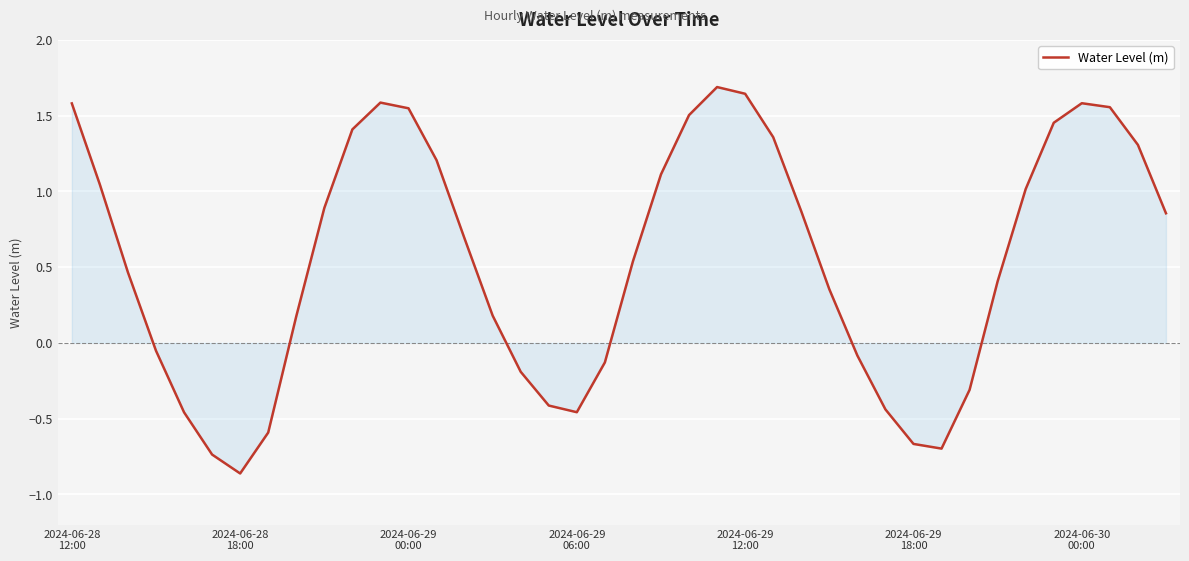

What is the difference between the maximum and minimum values?

2.6